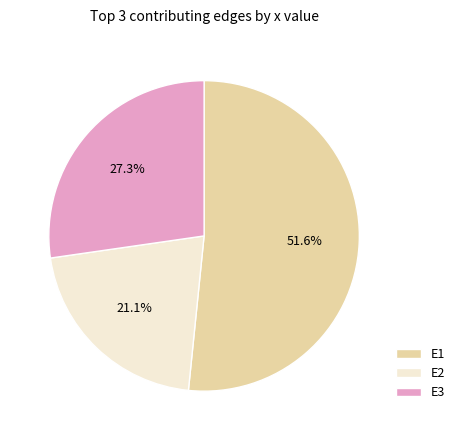

True or false: E2 accounts for 12% of the total.

False